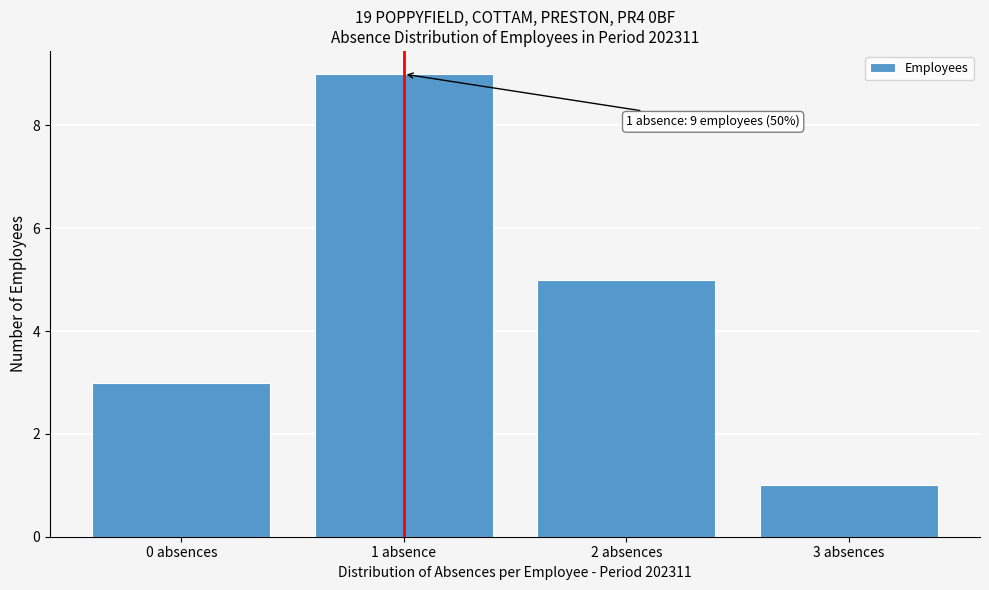

Reading right to left, list all the values displayed in this chart.

1	5	9	3